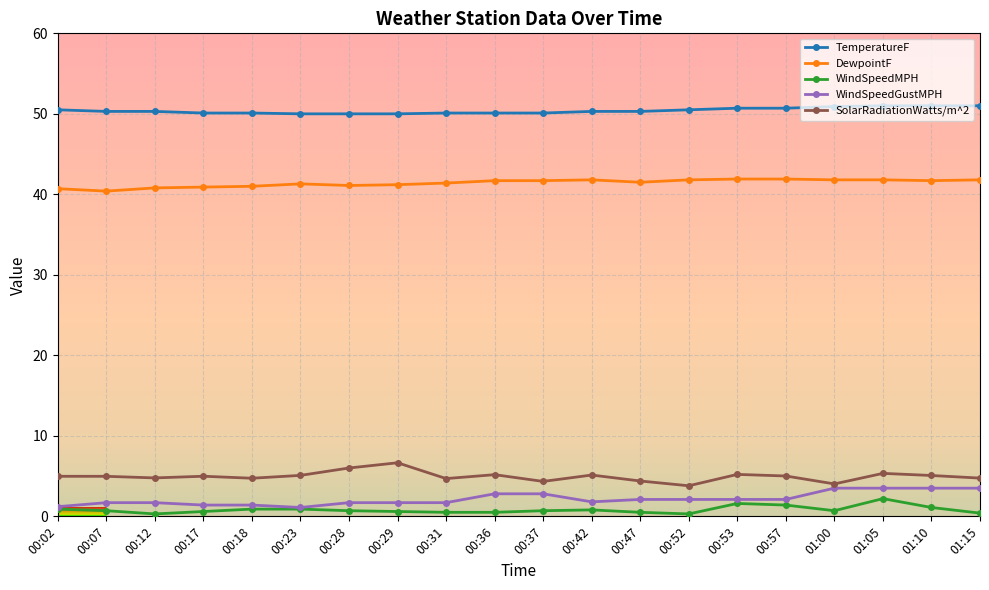

Is the value of SolarRadiationWatts/m^2 at 00:02 greater than the value of TemperatureF at 00:31?

No